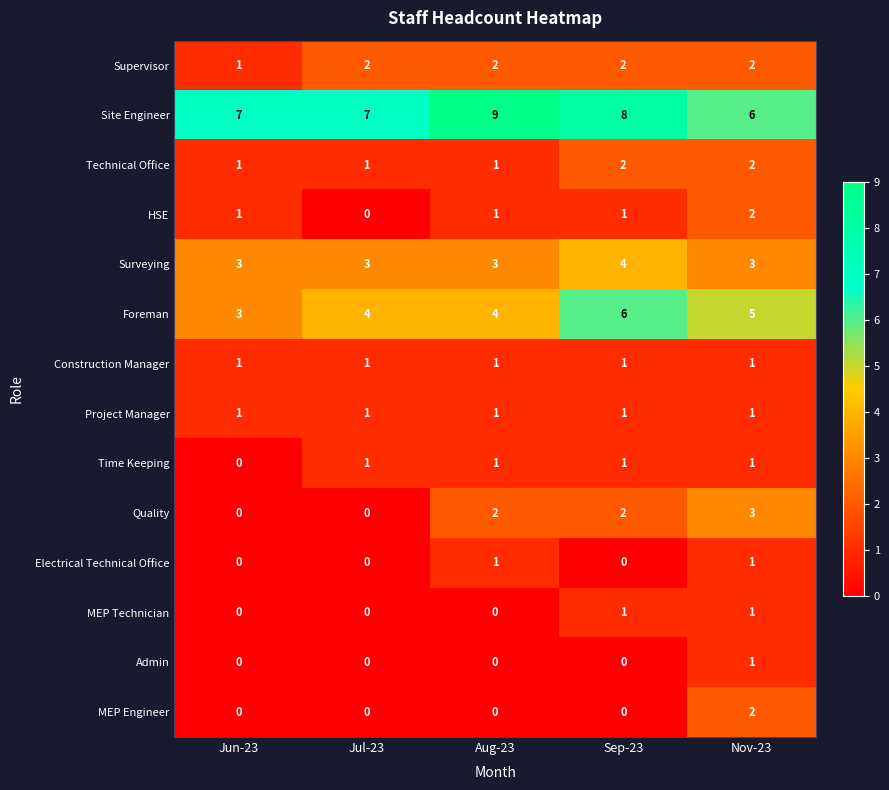

How many distinct data groups are displayed?

14